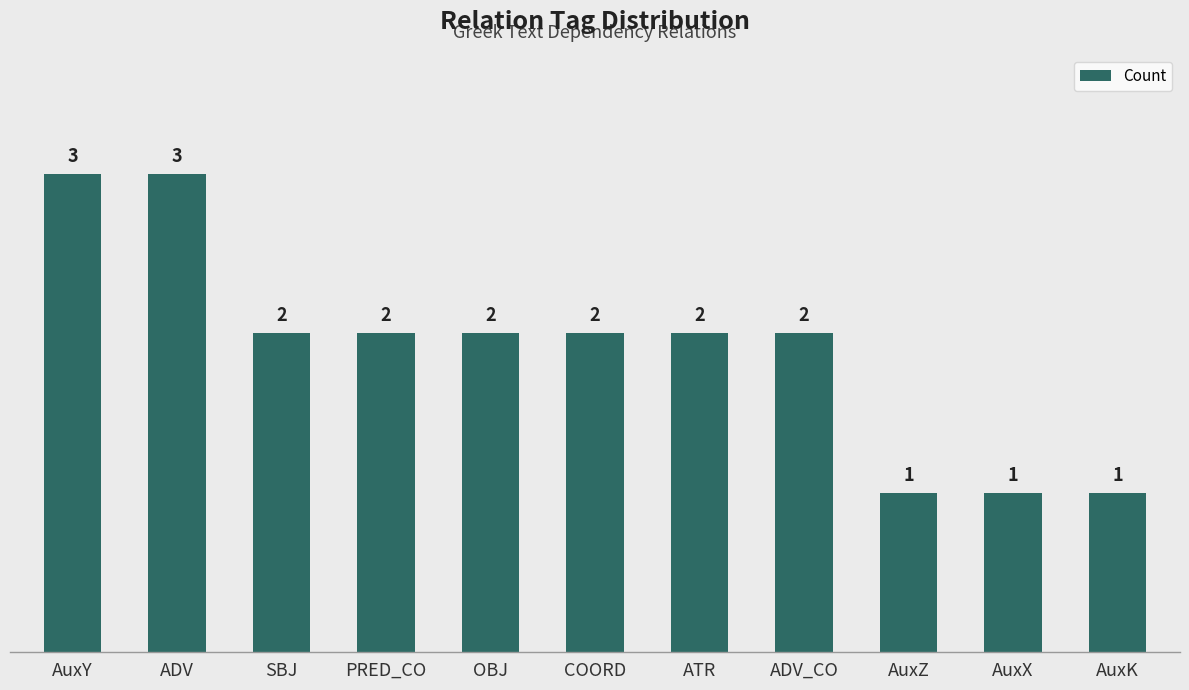

How many categories are shown in the chart?

11